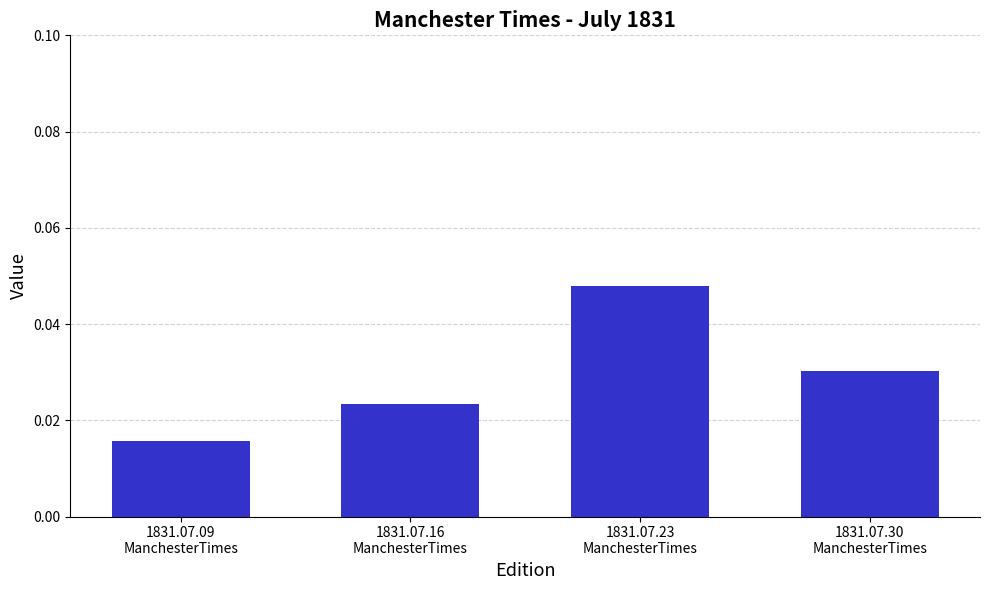

What position from the left is 1831.07.30
ManchesterTimes?

4